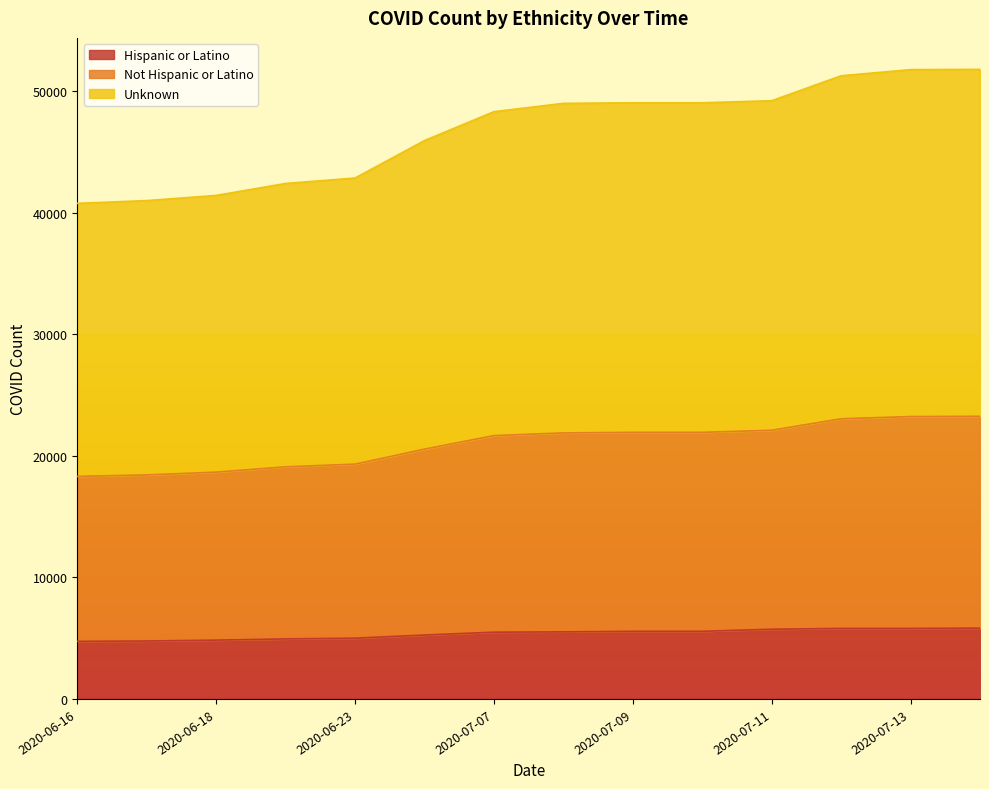

What is the difference between the Unknown values at 2020-07-14 and 2020-06-16?

11028